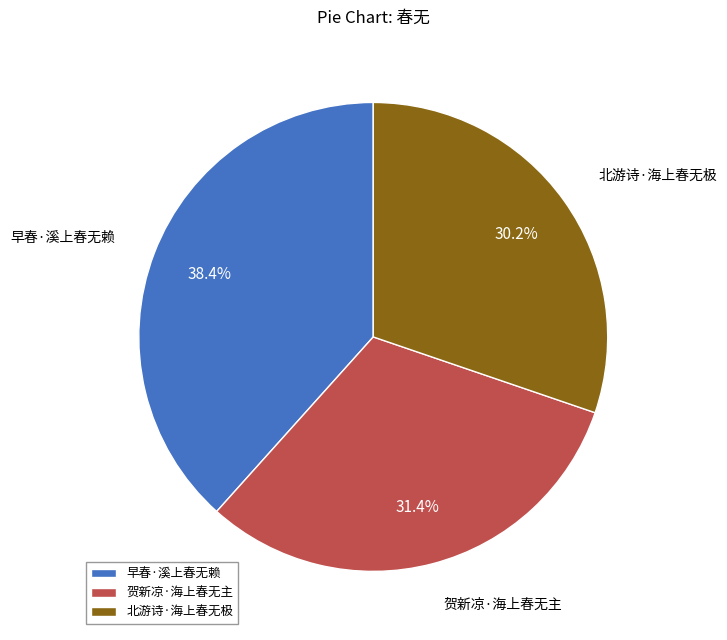

To the nearest percent, what is the difference between the 贺新凉·海上春无主 and 早春·溪上春无赖 slice percentages?

7%